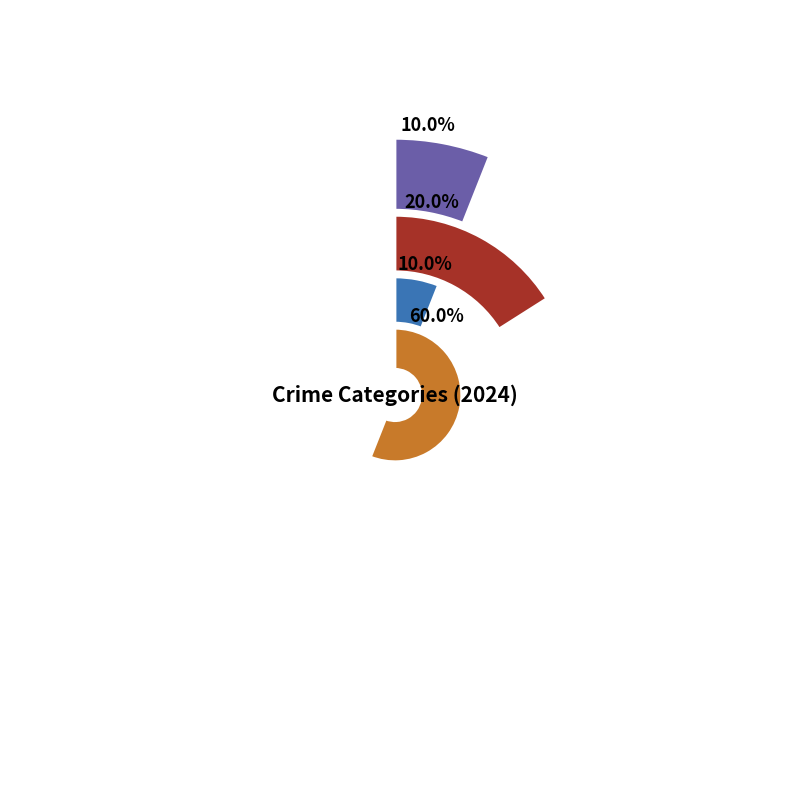

Which slice is the smallest?

Aggravated Assault